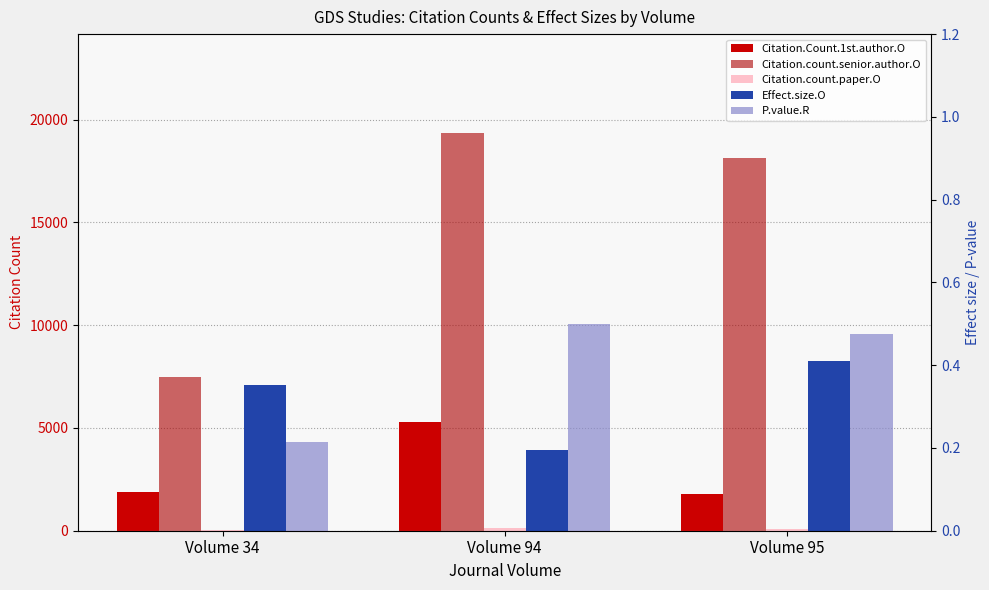

What is the spread (max minus min) of values at Volume 34?

7495.5